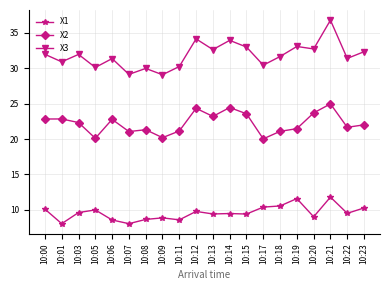

True or false: X1 and X2 cross at least once.

False